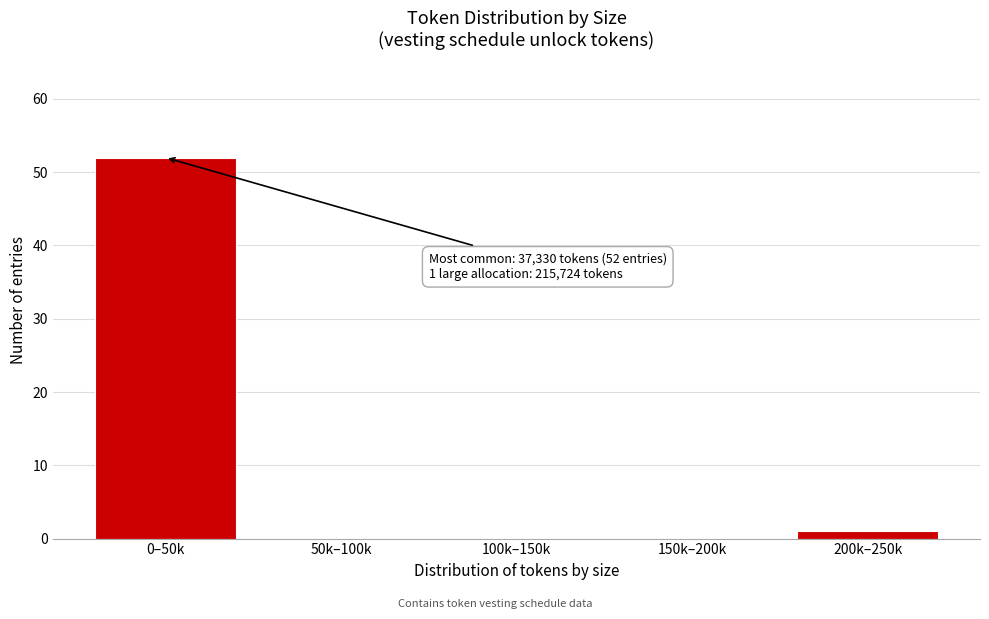

Reading right to left, extract all data points from this chart.

200k–250k=1	150k–200k=0	100k–150k=0	50k–100k=0	0–50k=52